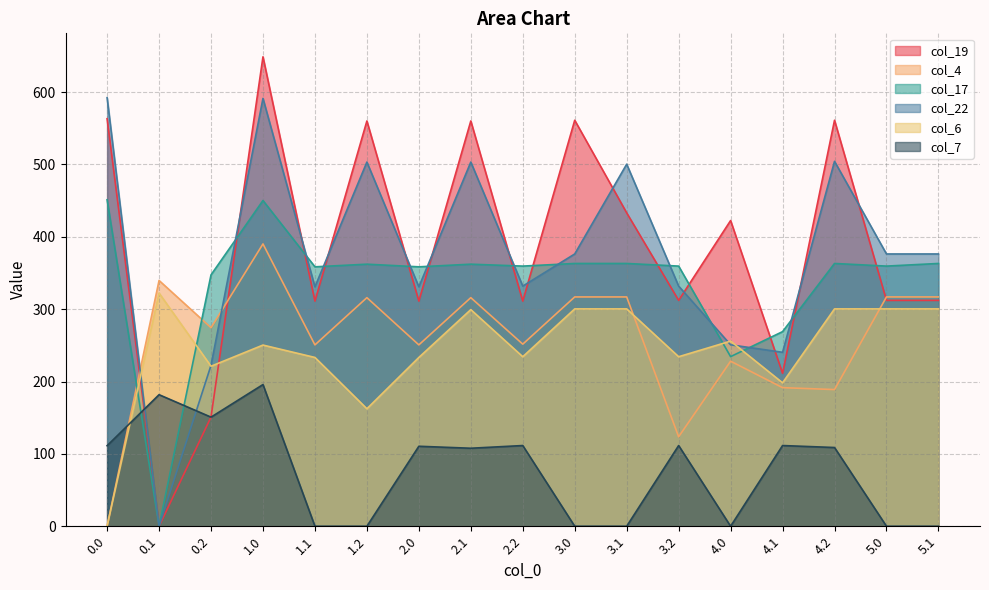

Which series has the largest total across all categories?

col_19